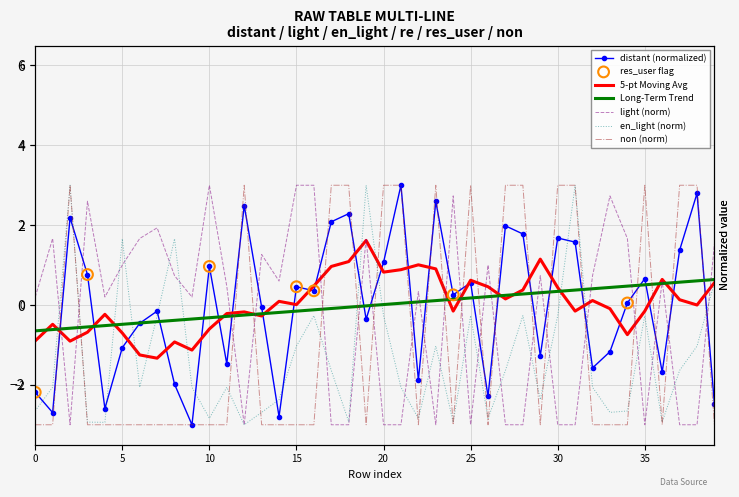

Is the value of re at 30 greater than the value of light at 23?

No